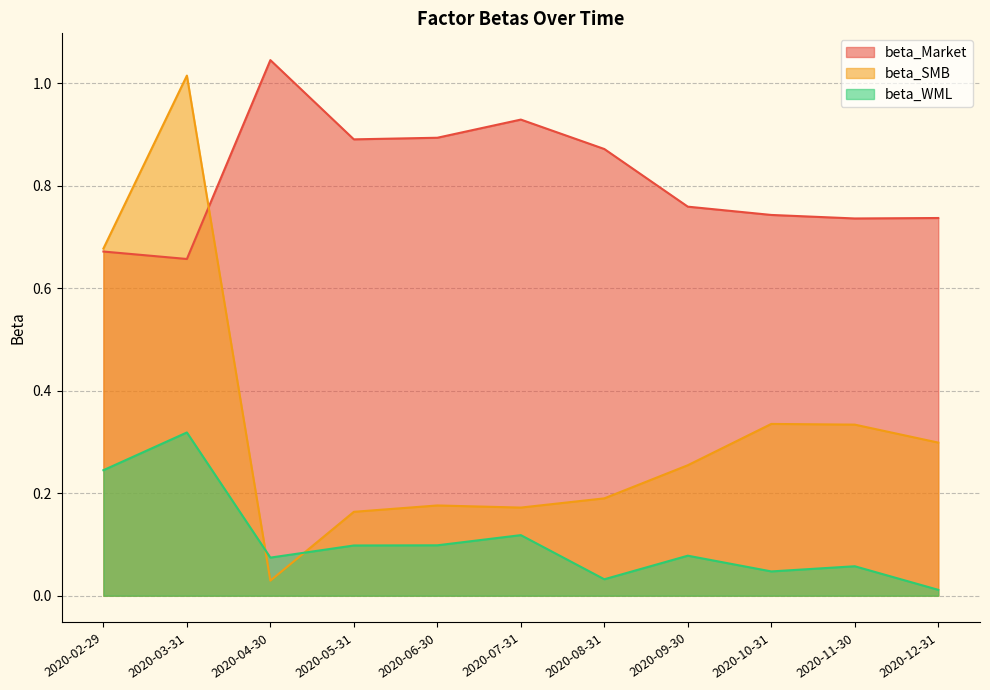

True or false: beta_Market and beta_WML cross at least once.

False